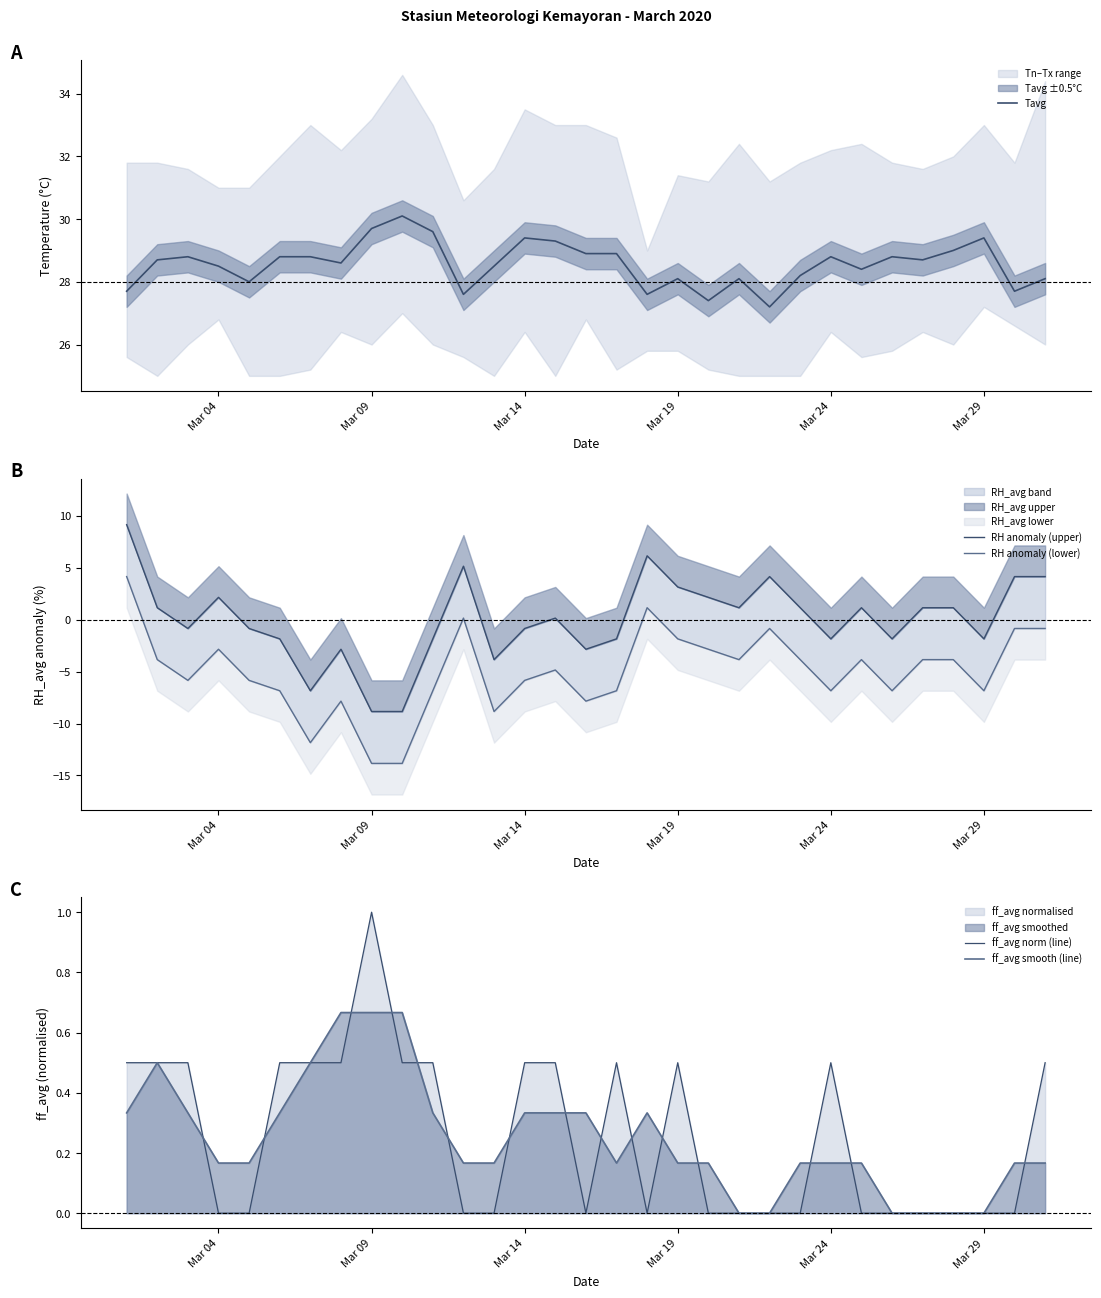

What is the sum of all Tavg values?

885.4